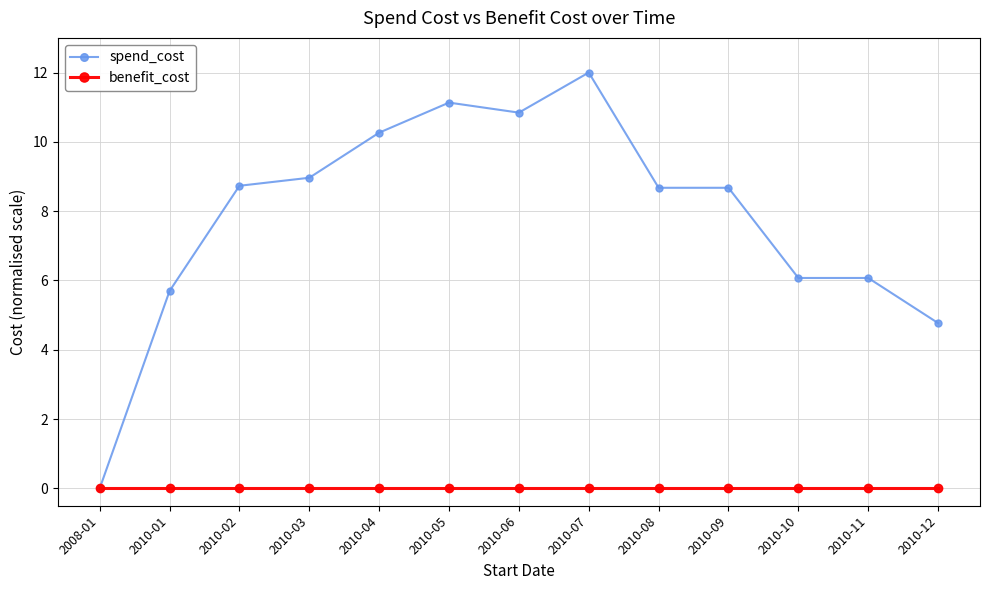

At how many categories does at least one series exceed 4?

12